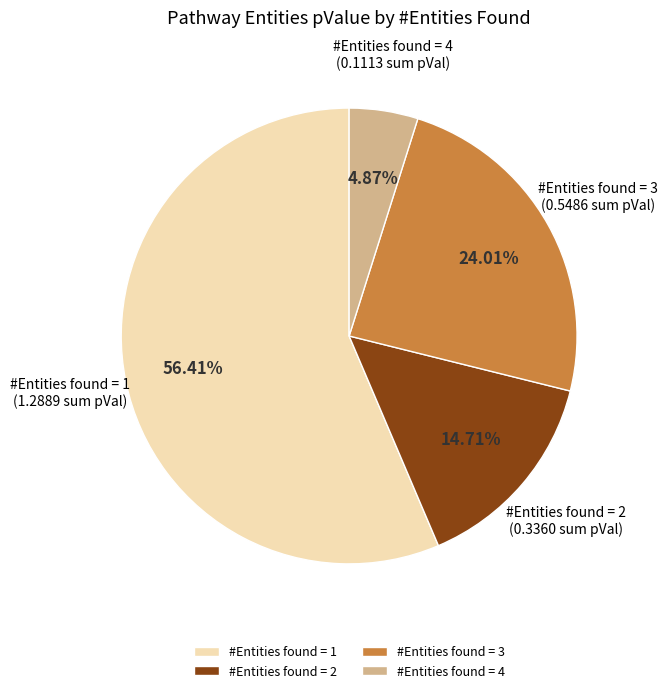

Combined, do #Entities found = 1 and #Entities found = 4 account for over 50%?

Yes